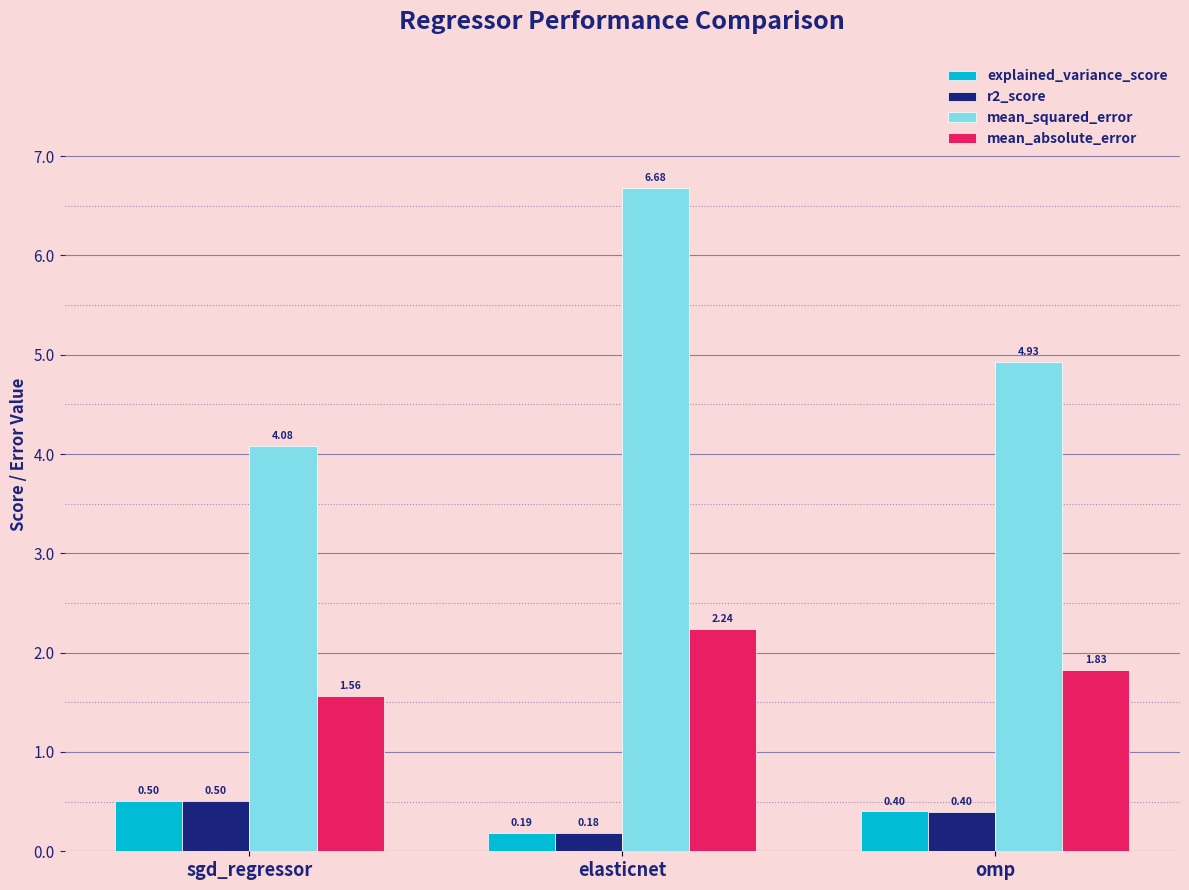

Does the chart contain any negative values?

No